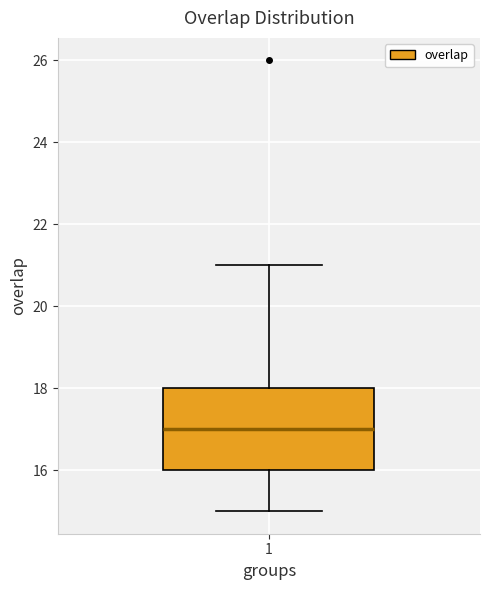

Where does the median line of the box at x = 1 sit on the y-axis? The values are not printed on the chart, so give them approximately, as read against the axis.

17